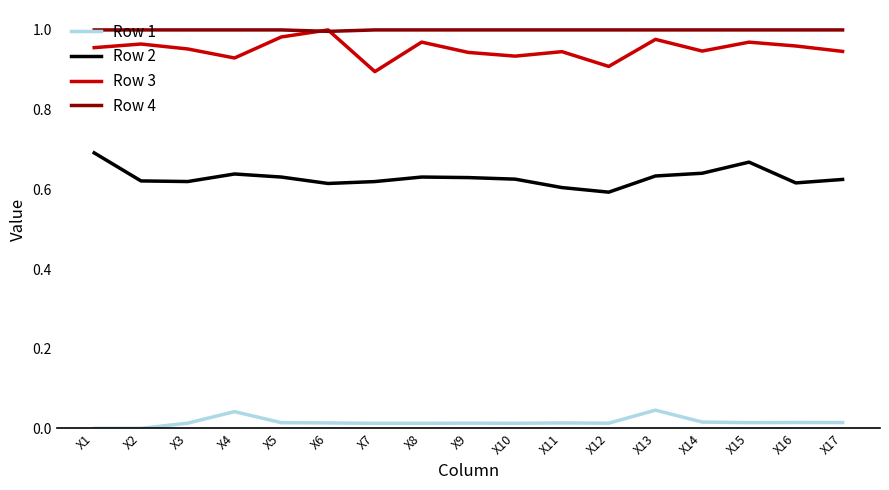

The value of Row 4 at X8 is 1.0. True or false?

True